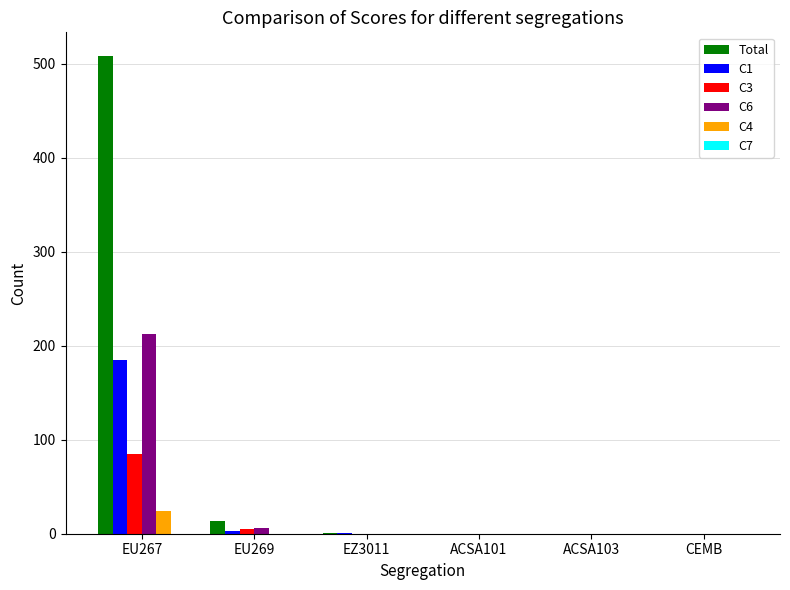

Which series changed the most between EU267 and EZ3011?

Total